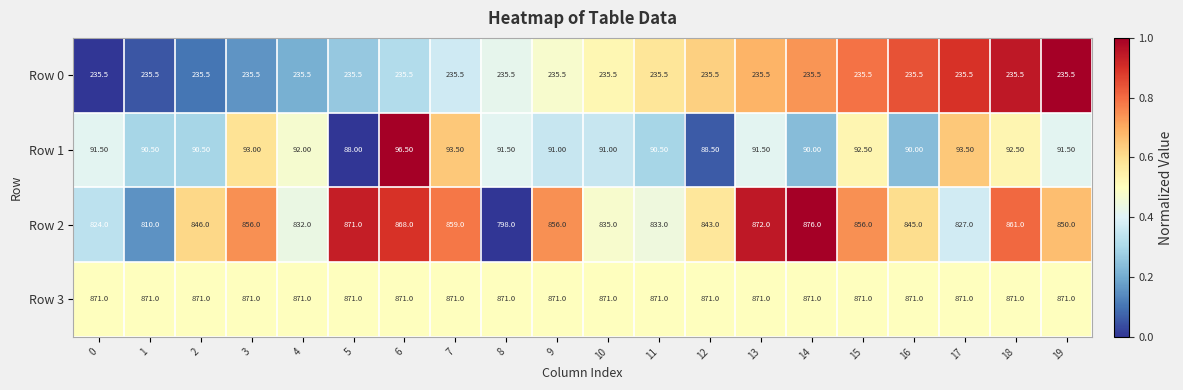

What is the sum of the Row 1 values at 9 and 18?

183.5